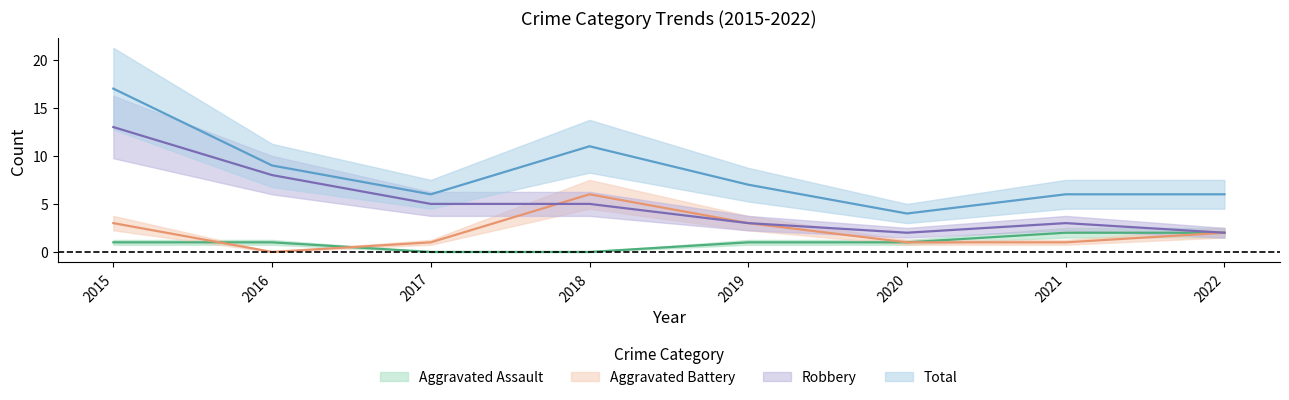

Rank the series by their average value, from highest to lowest.

Total, Robbery, Aggravated Battery, Aggravated Assault